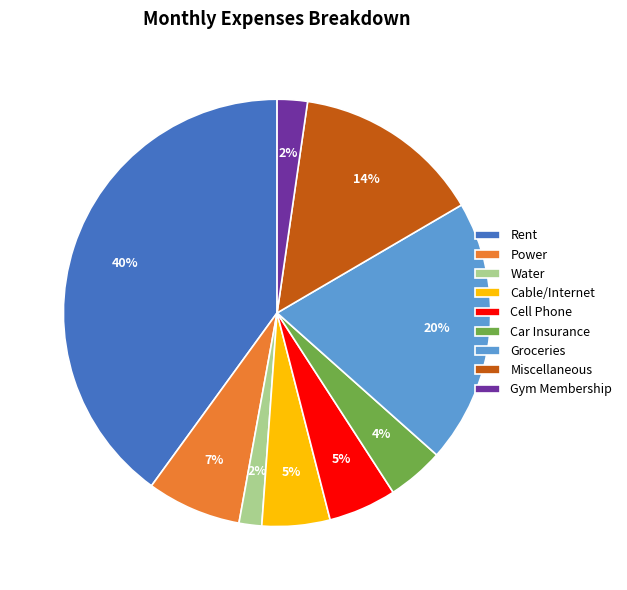

The Cable/Internet slice represents 18% of the pie. True or false?

False